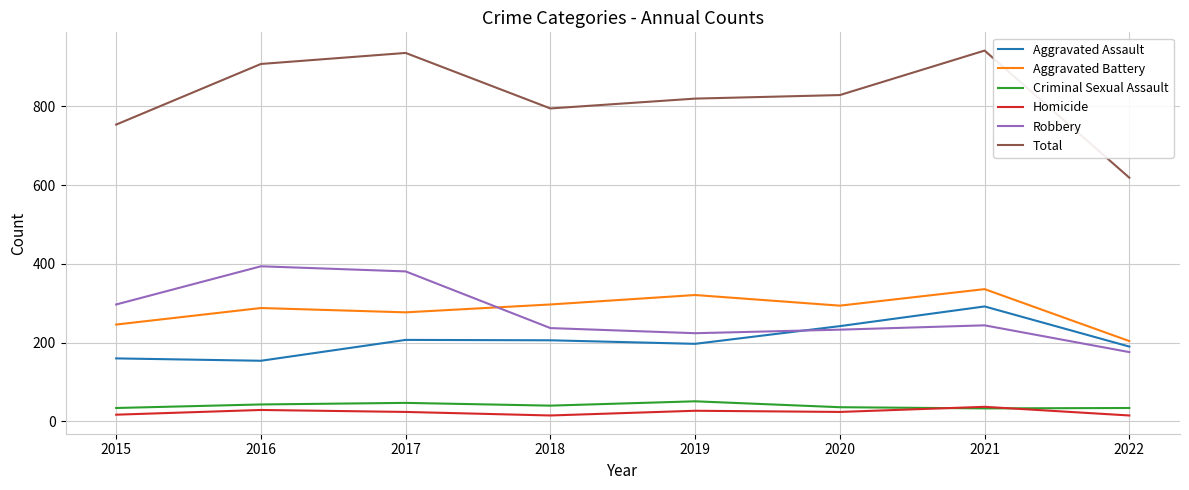

Which series has the largest range (max minus min)?

Total